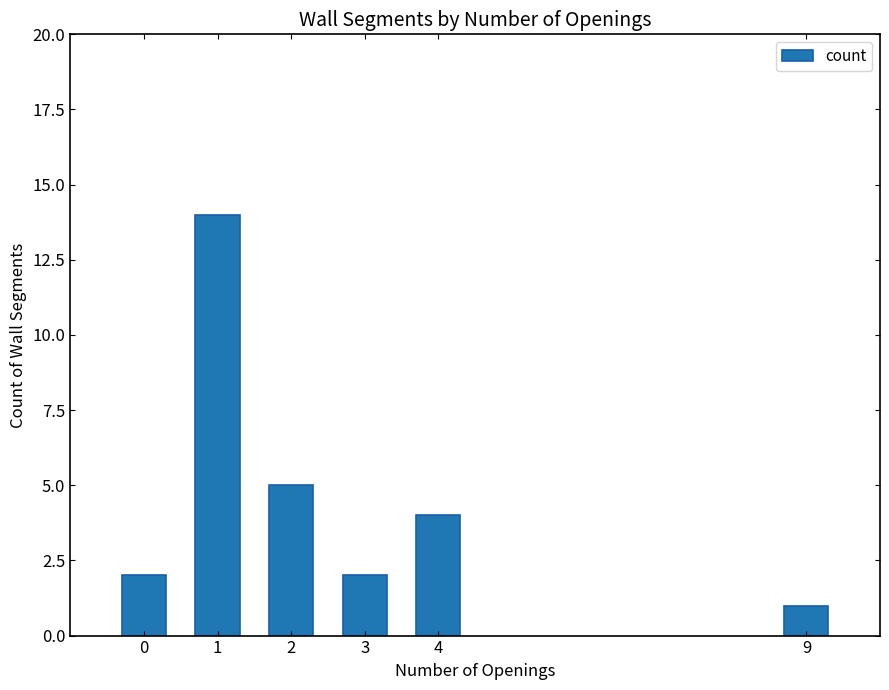

Reading left to right, list all the values displayed in this chart.

2	14	5	2	4	1